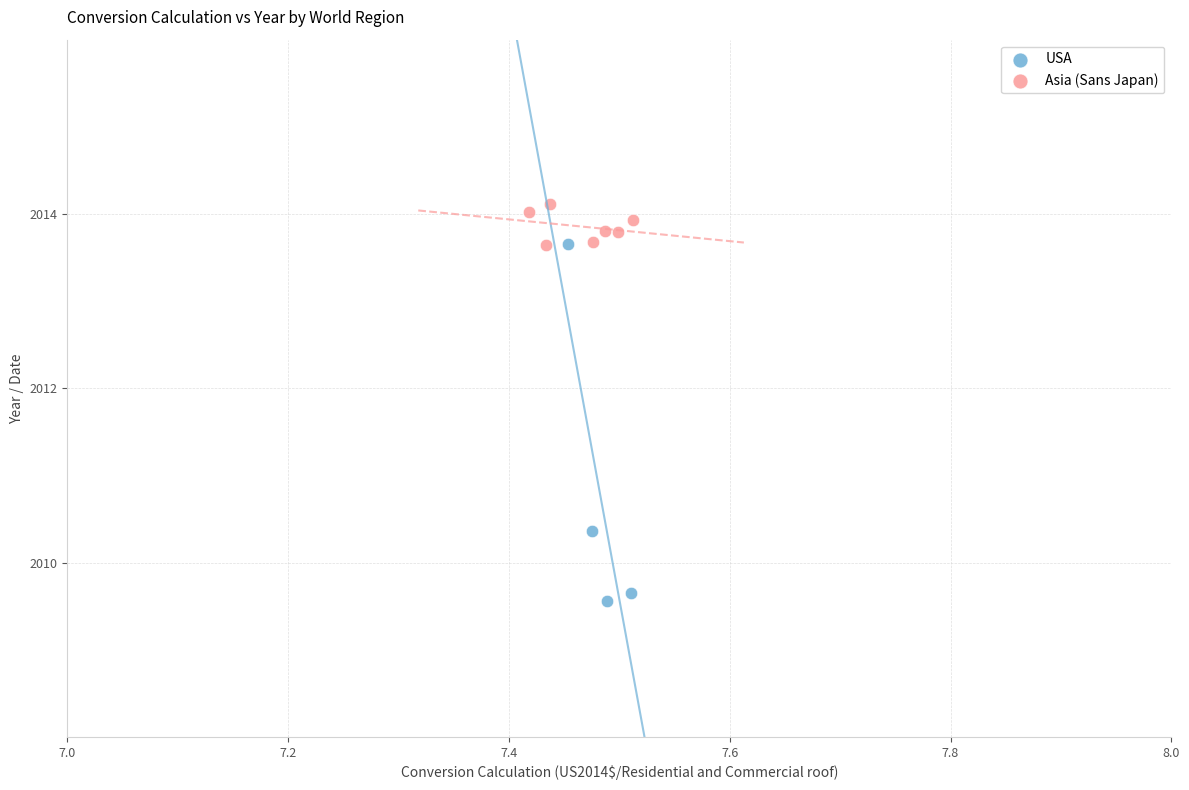

Which series has the largest Y range (max minus min)?

USA